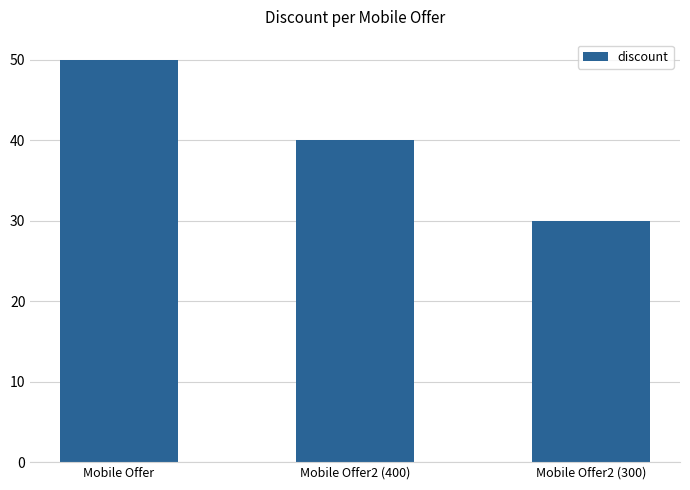

Between Mobile Offer and Mobile Offer2 (300), which is larger?

Mobile Offer